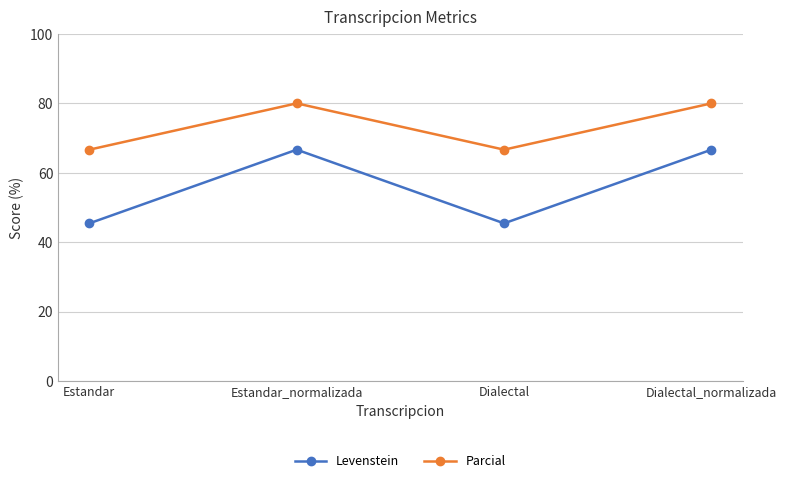

What are all the series names shown in the legend?

Levenstein, Parcial